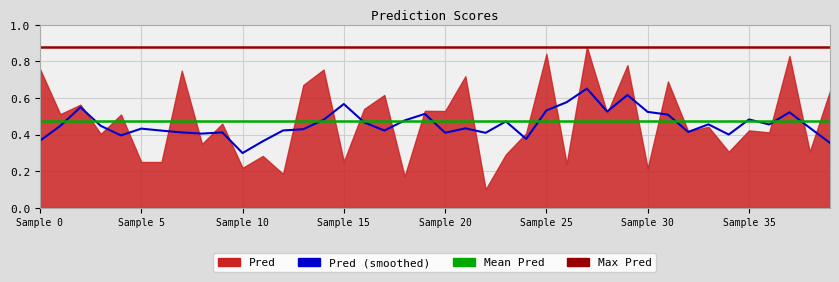

The chart shows a value of 1.0 at 17. True or false?

False